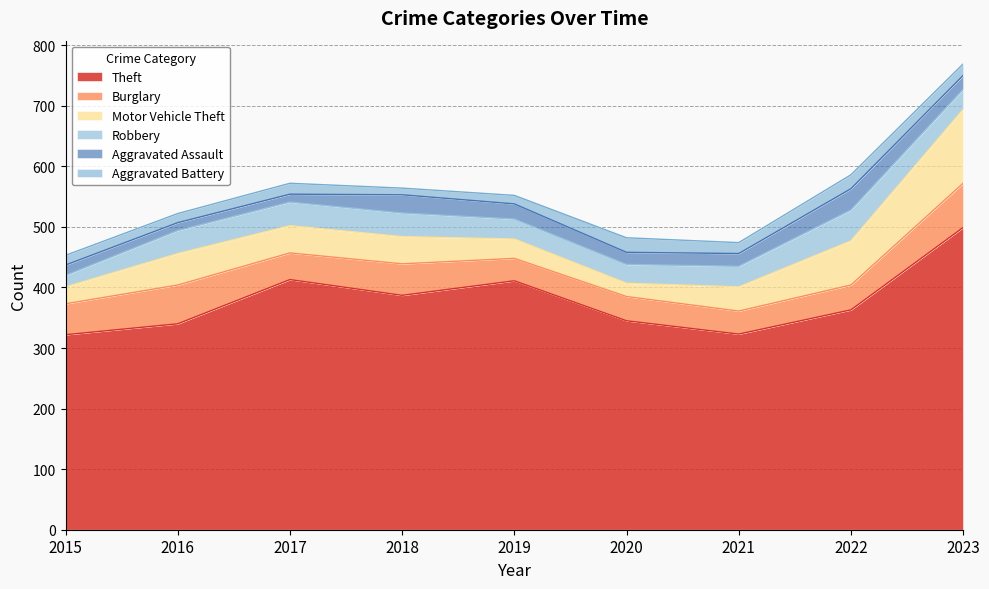

Rank the series by their maximum value, from lowest to highest.

Aggravated Battery, Aggravated Assault, Robbery, Burglary, Motor Vehicle Theft, Theft